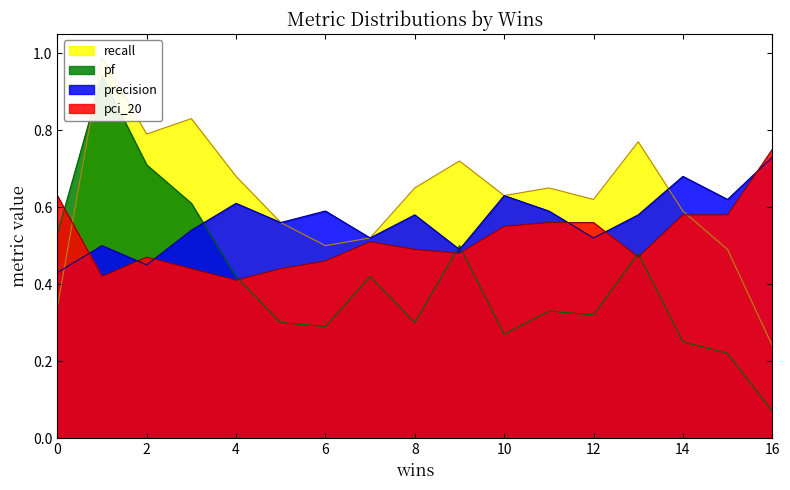

At which category does the chart reach its minimum across all series?

16